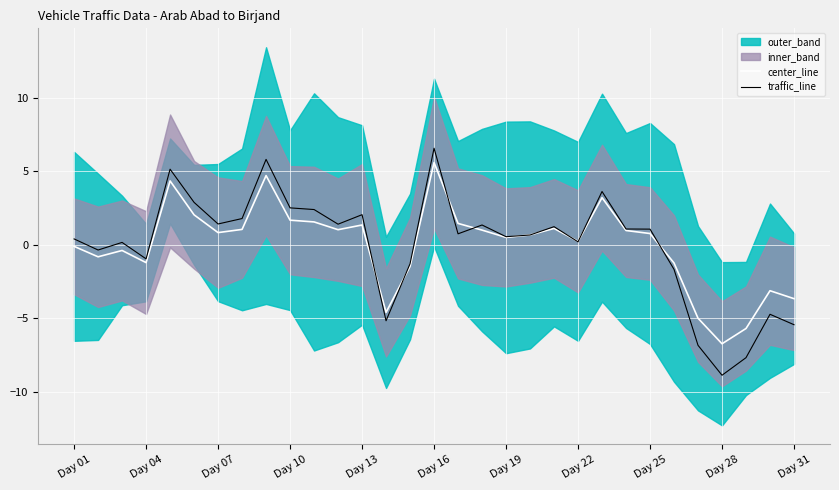

True or false: traffic_line has a value of -1.3 at 14.

True